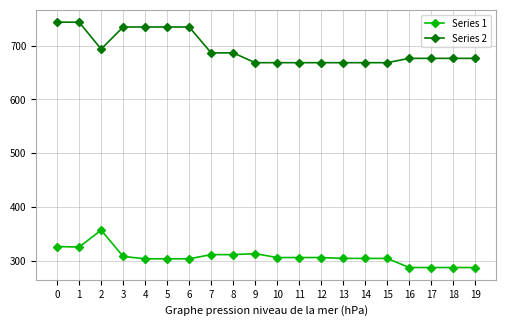

Does the chart display data point markers on the line(s)?

Yes